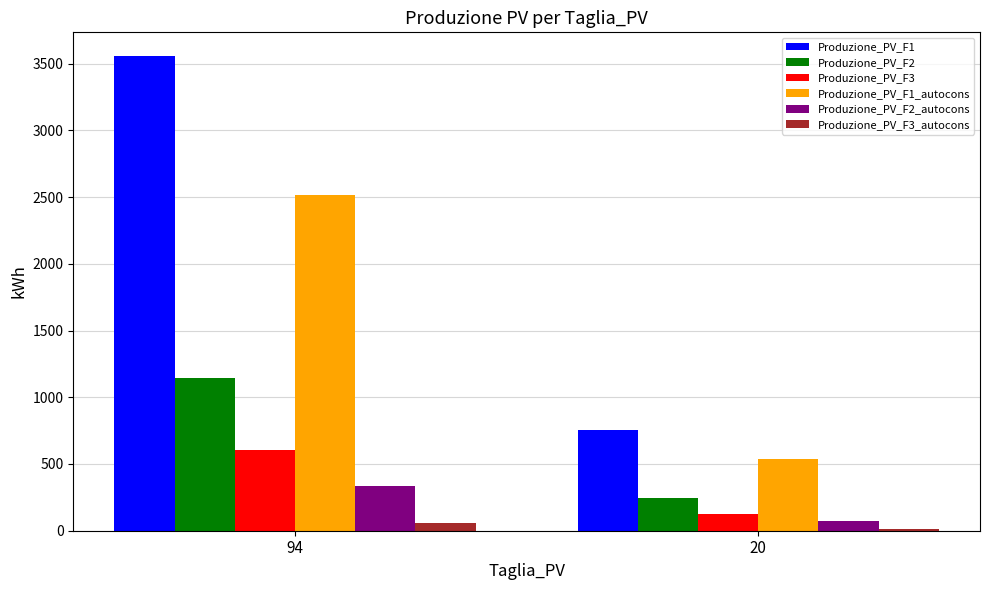

Which series changed the most between 94 and 20?

Produzione_PV_F1